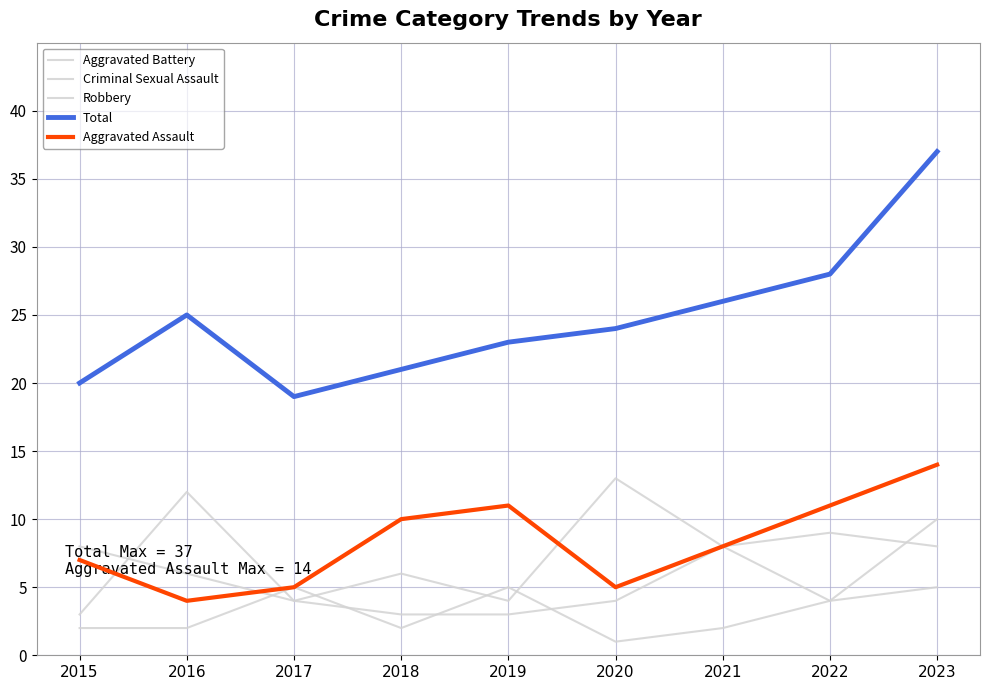

True or false: Aggravated Assault has more than 0 interior local peaks.

True